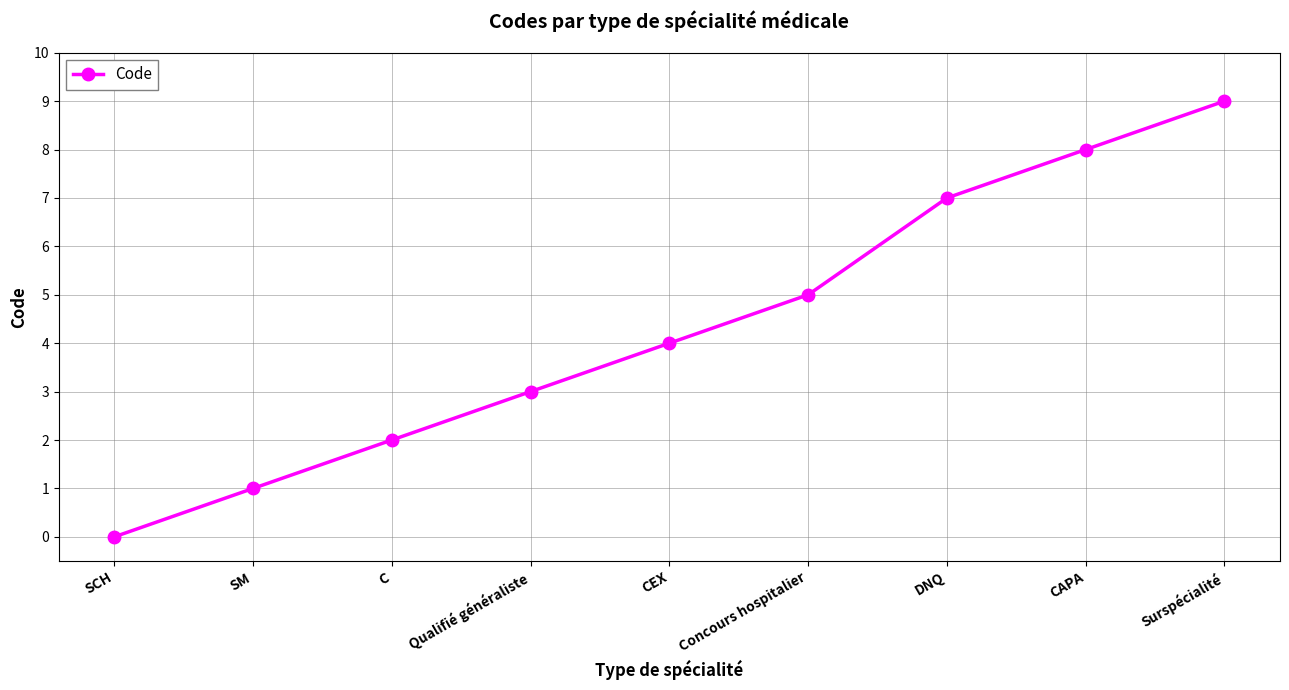

At which category does the chart reach its peak across all series?

Surspécialité